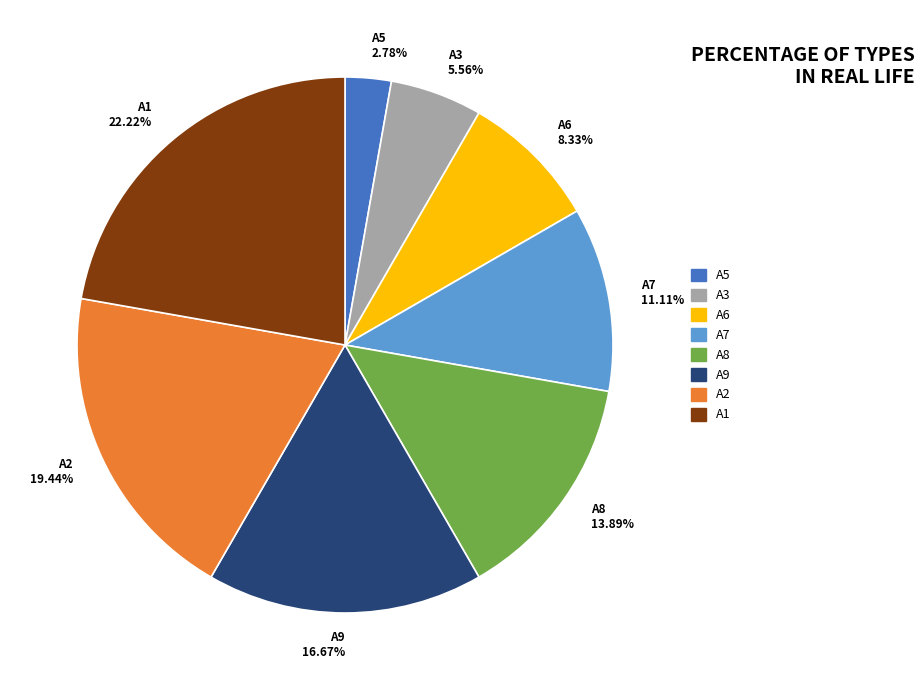

Which category has the smallest portion of the pie?

A5 2.78%